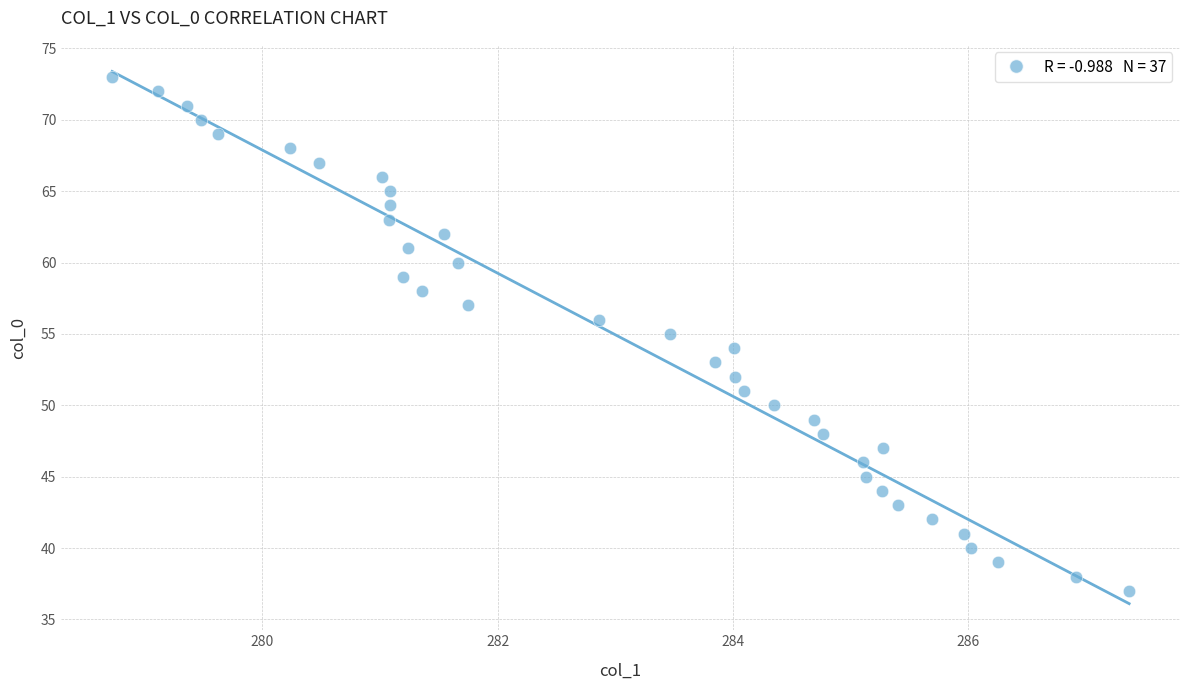

What is the range of Y values (max minus min)?

36